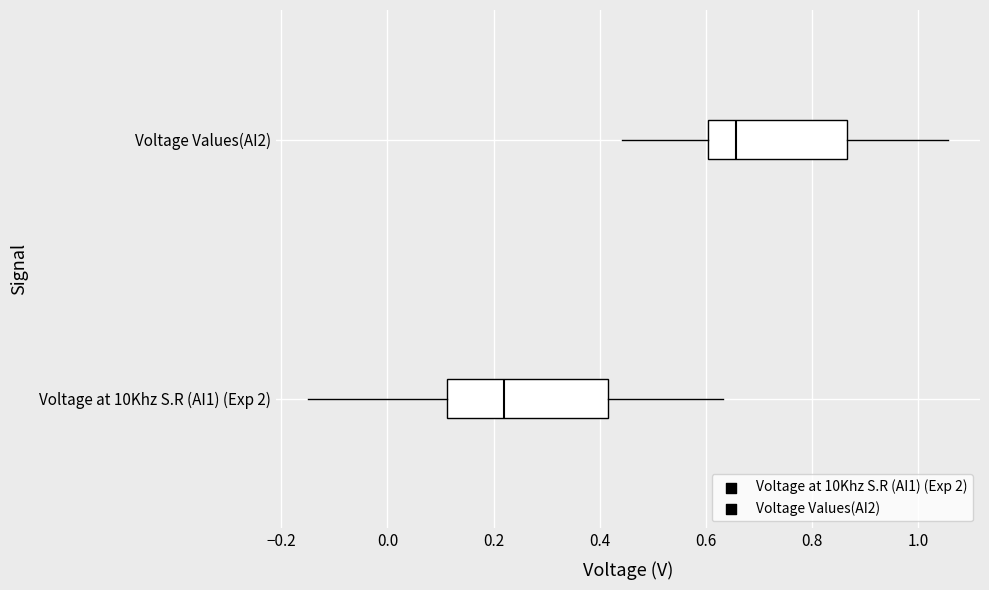

Where does the median line of the box for Voltage Values(AI2) sit on the x-axis? The values are not printed on the chart, so give them approximately, as read against the axis.

0.66